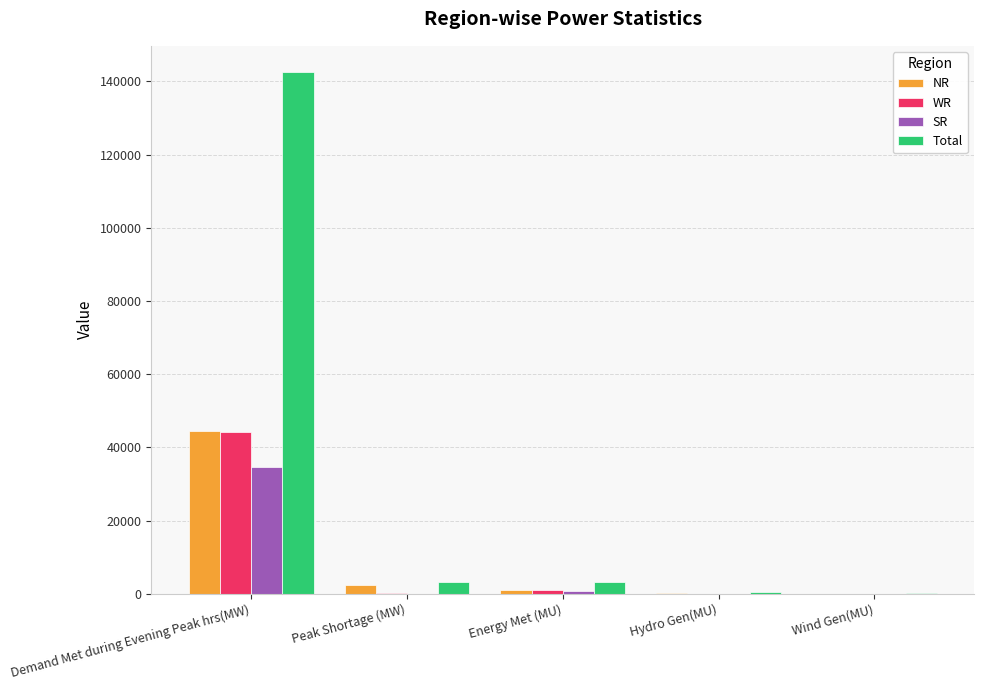

How many series are shown in this chart?

4